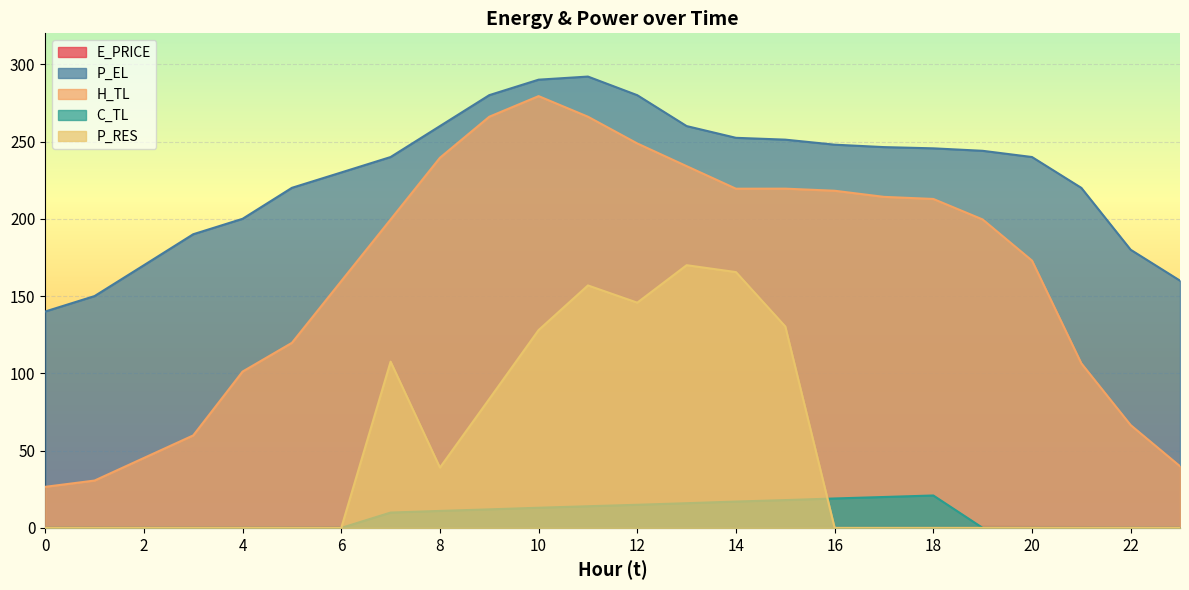

Which category has the highest value in the C_TL series?

18